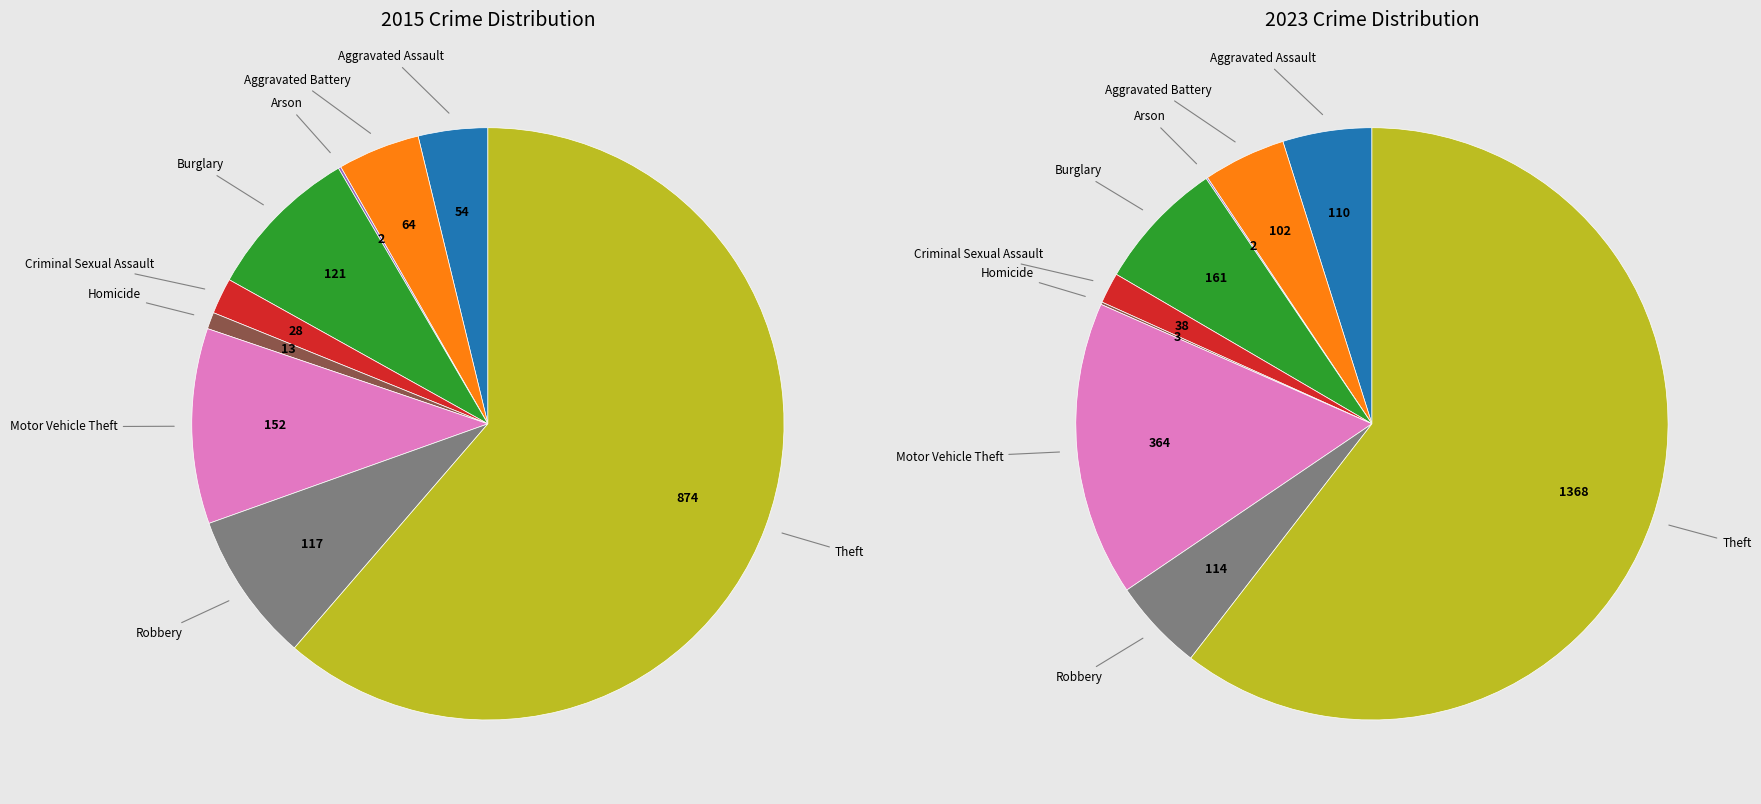

True or false: 2 accounts for 1% of the total.

False